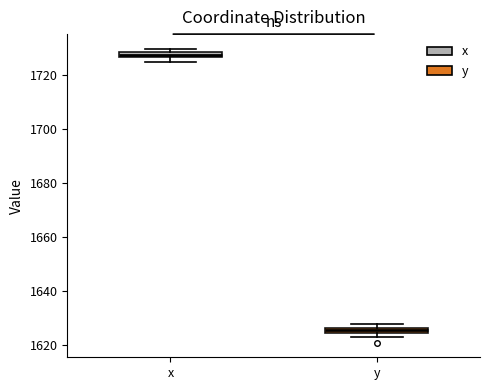

Where is the lower edge of the box for x on the y-axis? The values are not printed on the chart, so give them approximately, as read against the axis.

1726